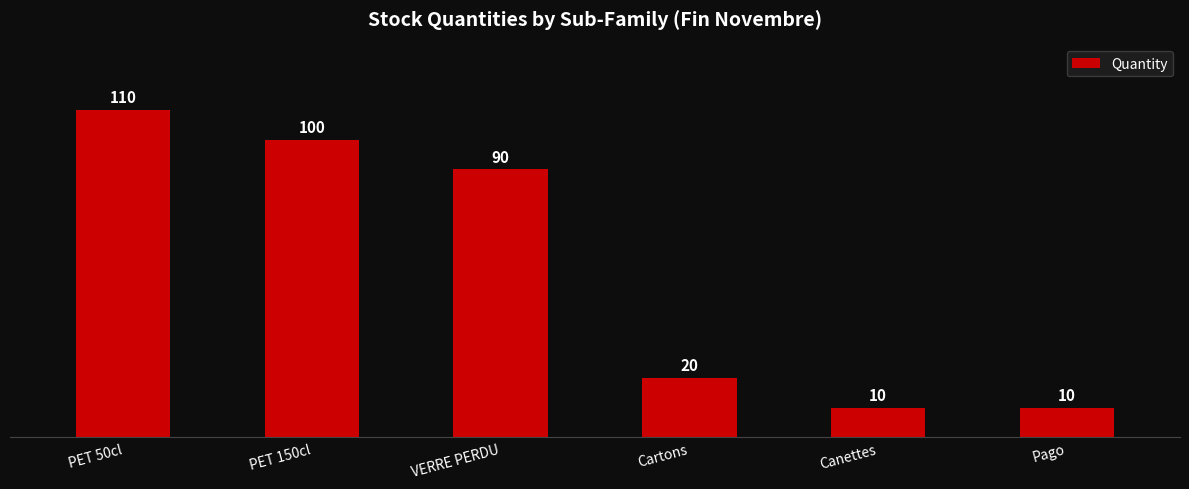

True or false: the data shows 5 at Canettes.

False